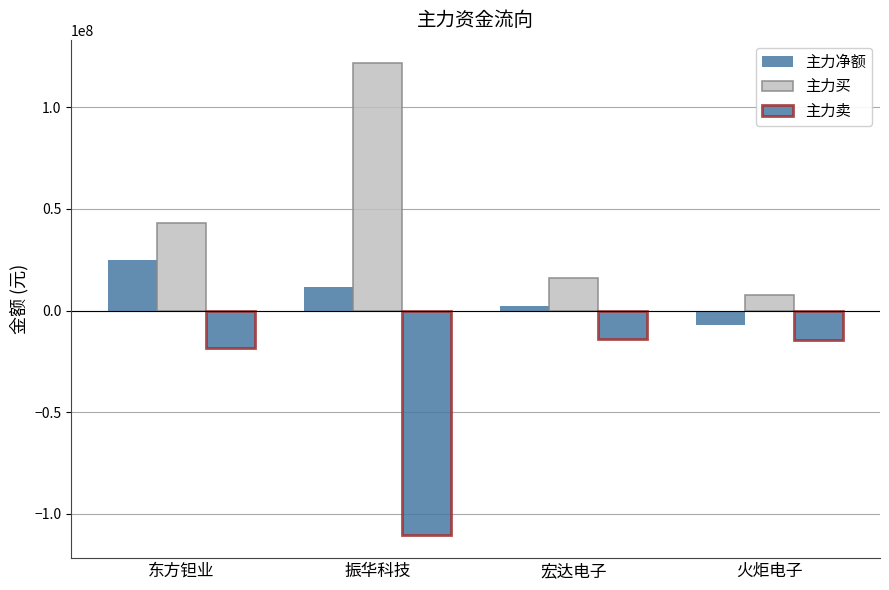

How many values in the 主力卖 series exceed -14710069?

1